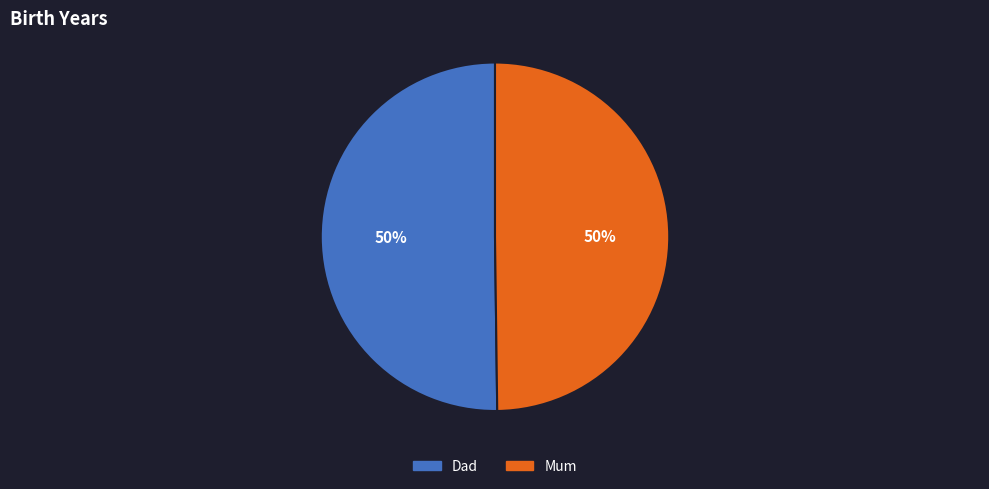

To the nearest percent, what portion does Mum represent?

50%